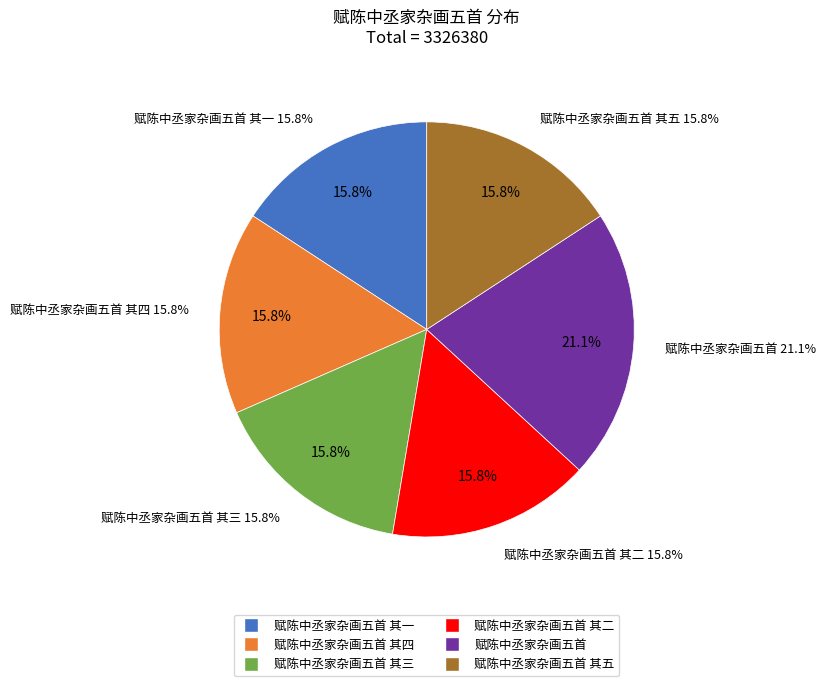

Does 赋陈中丞家杂画五首 其五 account for over 50% of the chart?

No